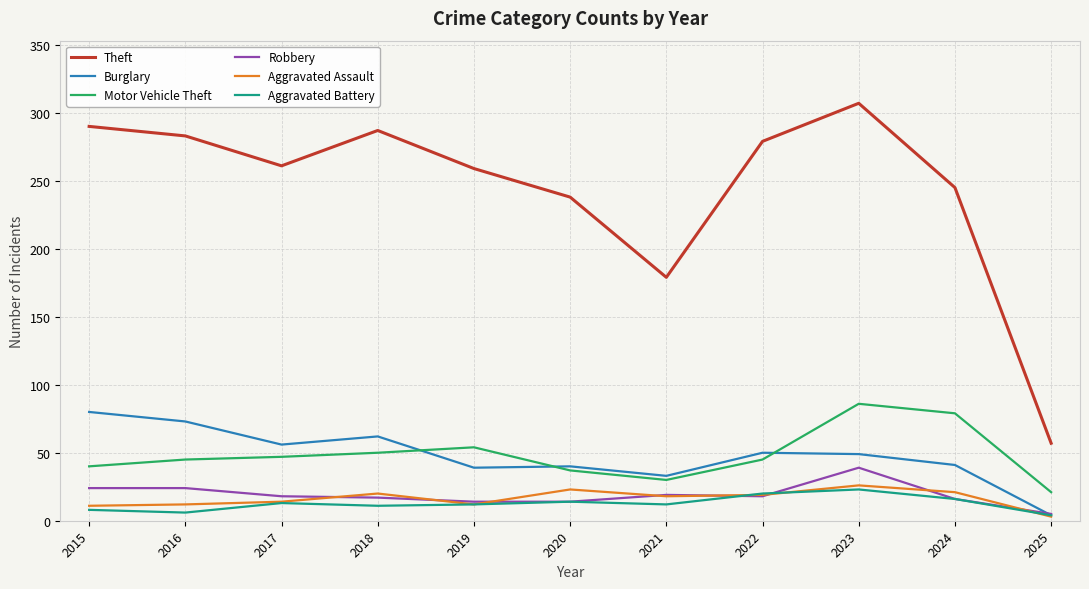

At 2018, list the series in order from largest to smallest.

Theft, Burglary, Motor Vehicle Theft, Aggravated Assault, Robbery, Aggravated Battery